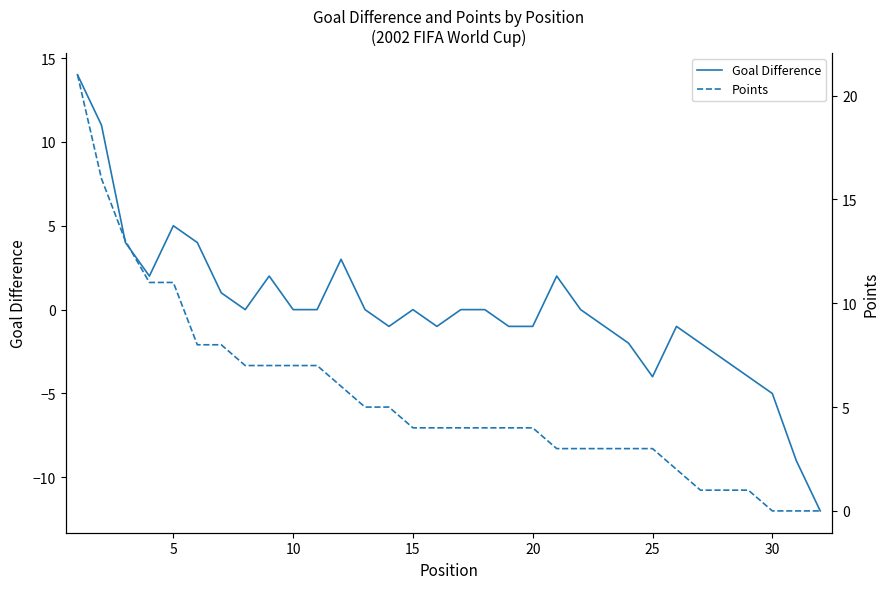

What are all the series names shown in the legend?

Goal Difference, Points